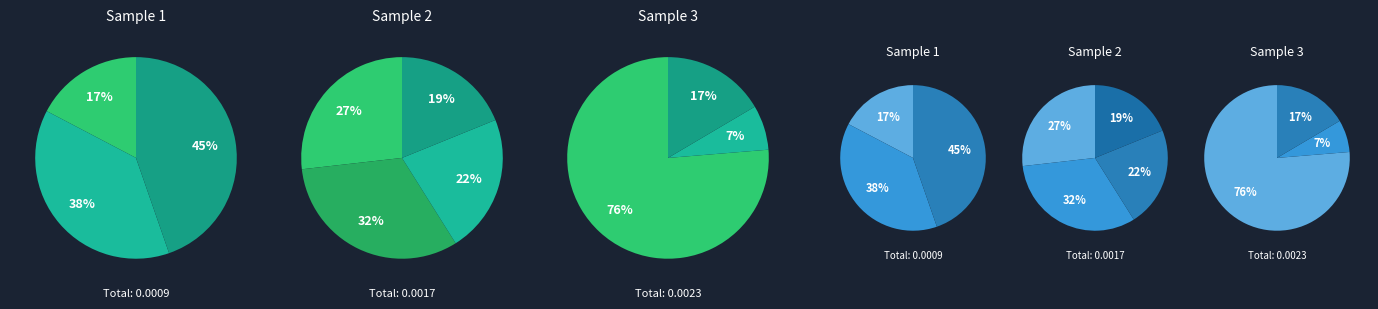

What percentage is the signal segment 2 slice, to the nearest percent?

7%